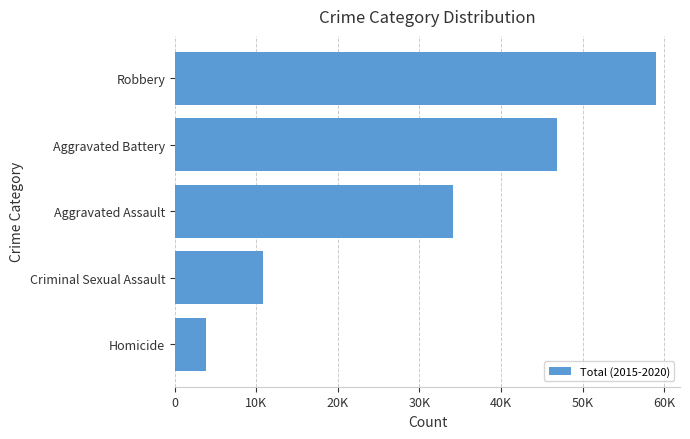

What is the difference between the maximum and minimum values?

55179